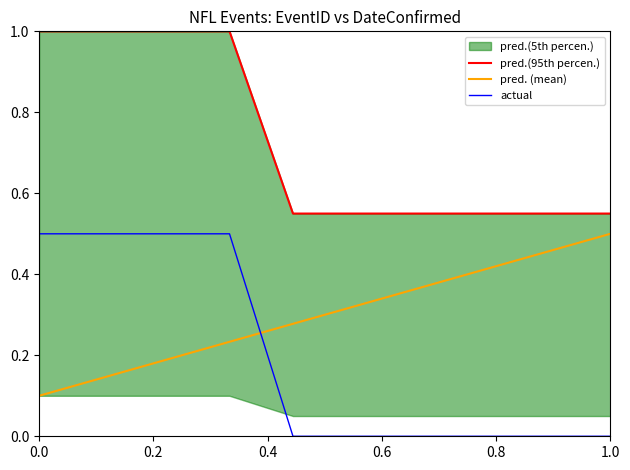

After their last crossing, which series has the higher values: actual or pred. (mean)?

pred. (mean)